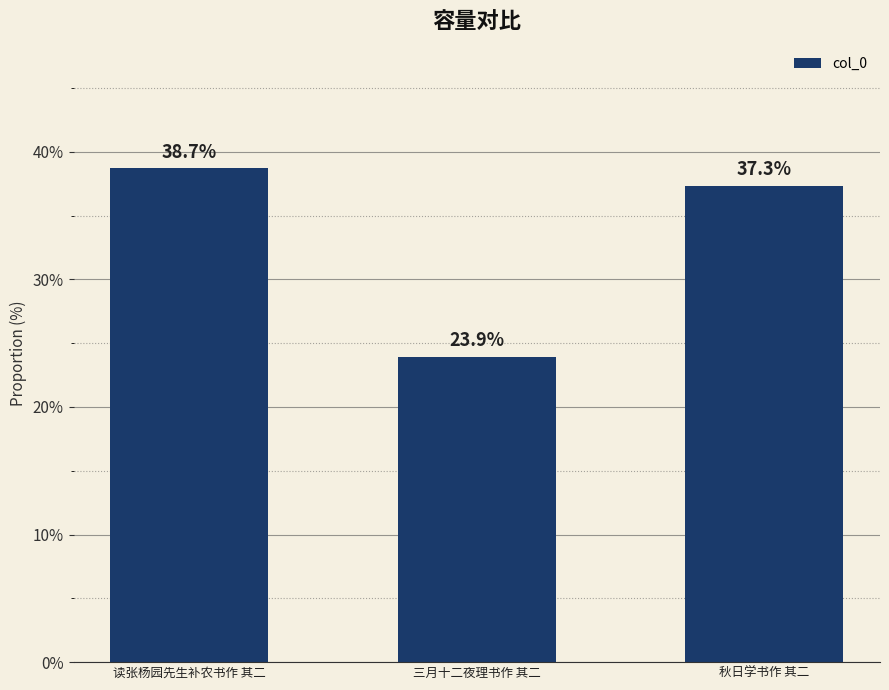

What is the difference between the maximum and second lowest values?

1.4